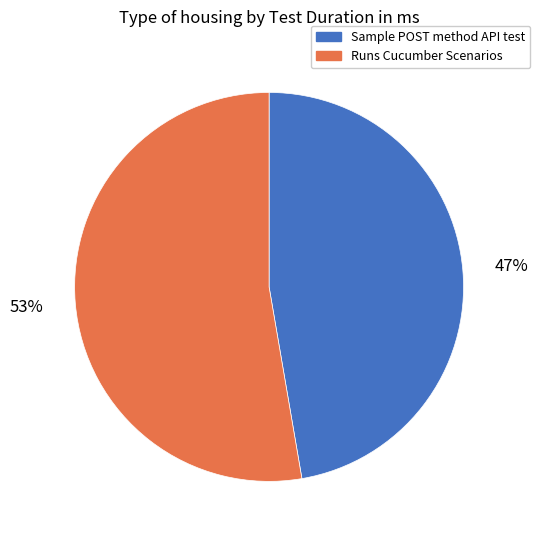

To the nearest percent, what portion does Sample POST method API test represent?

47%